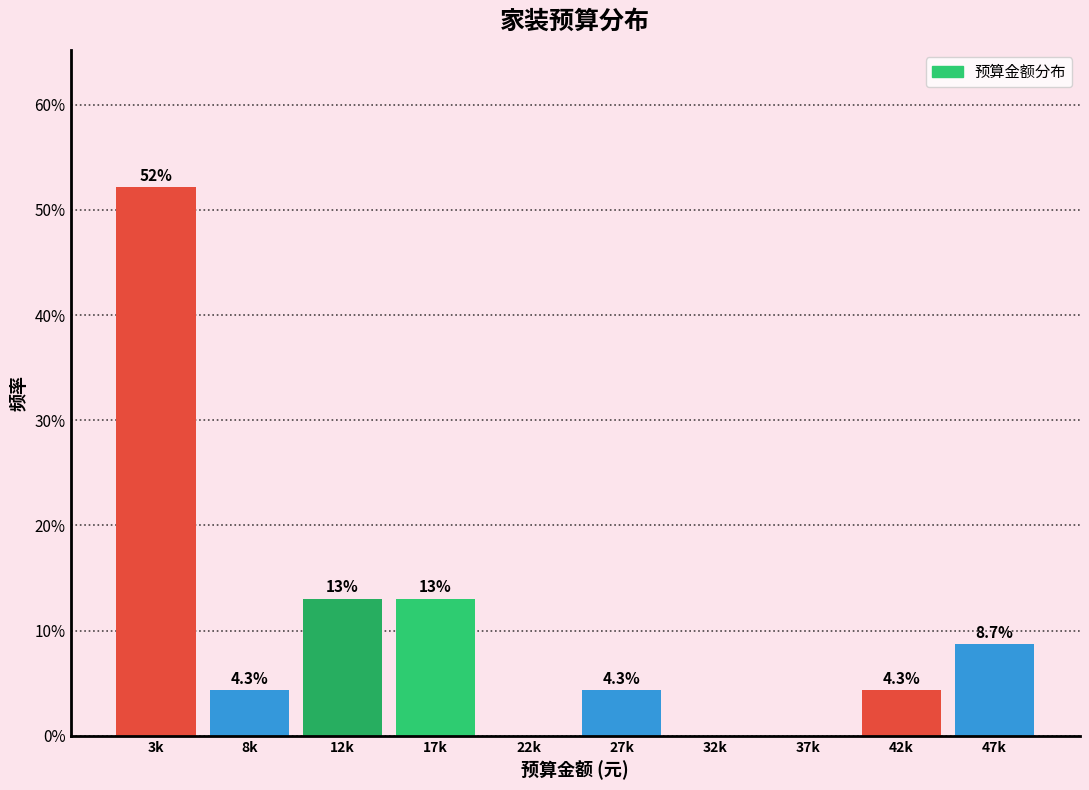

Reading right to left, extract all data points from this chart.

47k=8.7	42k=4.3	37k=0.0	32k=0.0	27k=4.3	22k=0.0	17k=13.0	12k=13.0	8k=4.3	3k=52.2